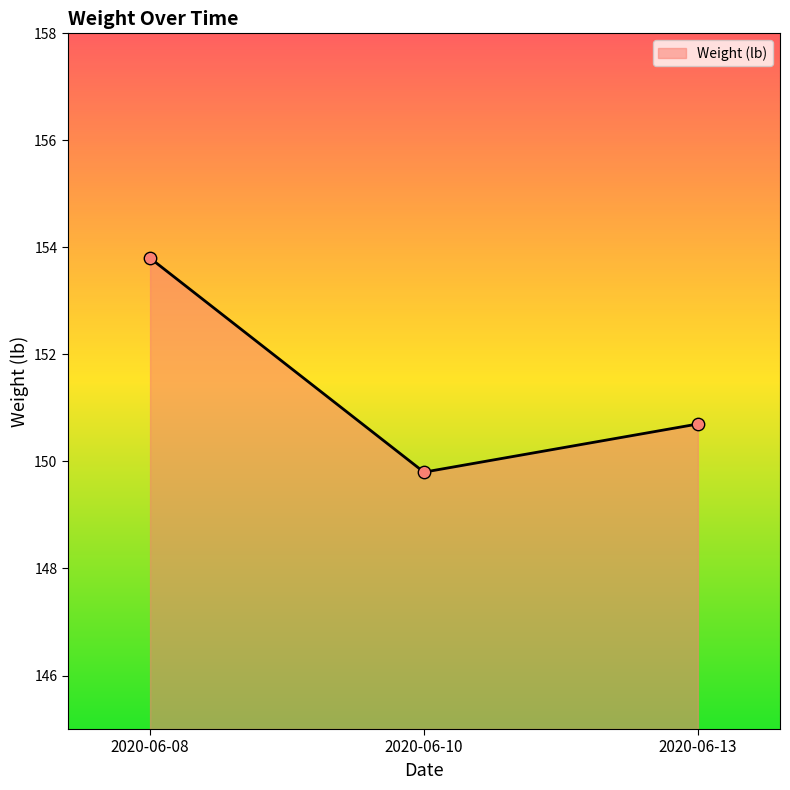

What is the change in value from 2020-06-10 to 2020-06-13?

+0.9